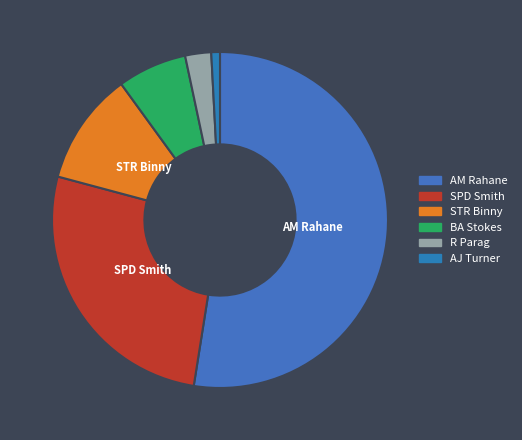

Which has a higher value, STR Binny or R Parag?

STR Binny